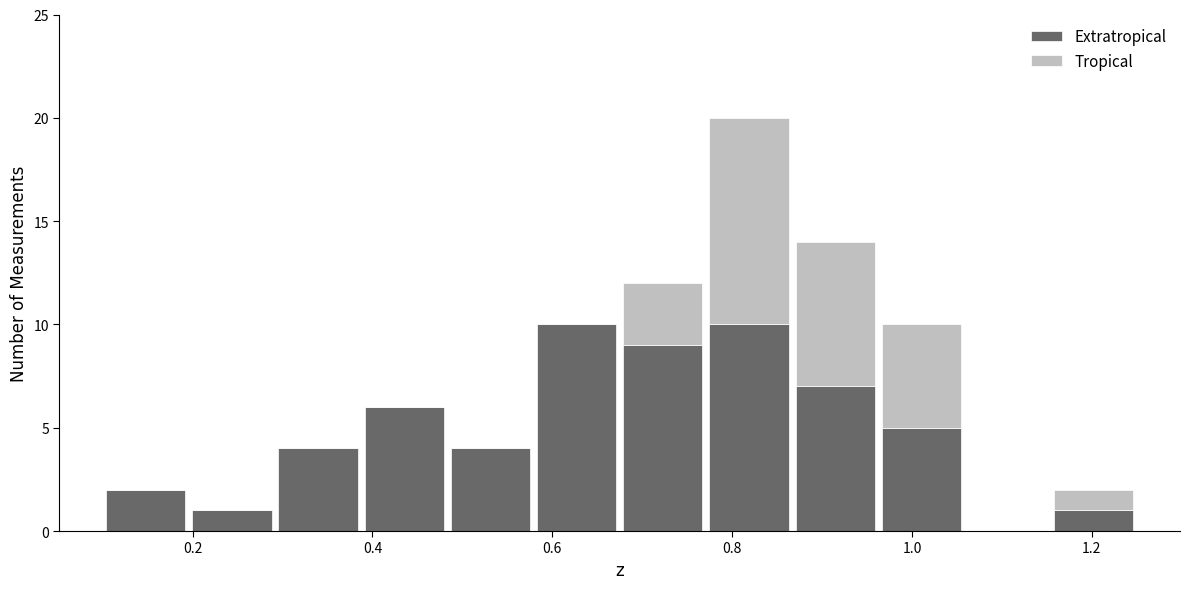

Reading left to right, transcribe this chart: for each stacked bar, give the range it covers on the x-axis and its total height. Neither the bar edges nor the heights are printed on the chart, so give them approximately, as read against the axes.

0.10 to 0.20: 2
0.20 to 0.30: 1
0.30 to 0.38: 4
0.38 to 0.48: 6
0.48 to 0.58: 4
0.58 to 0.68: 10
0.68 to 0.78: 12
0.78 to 0.86: 20
0.86 to 0.96: 14
0.96 to 1.06: 10
1.06 to 1.16: 0
1.16 to 1.26: 2